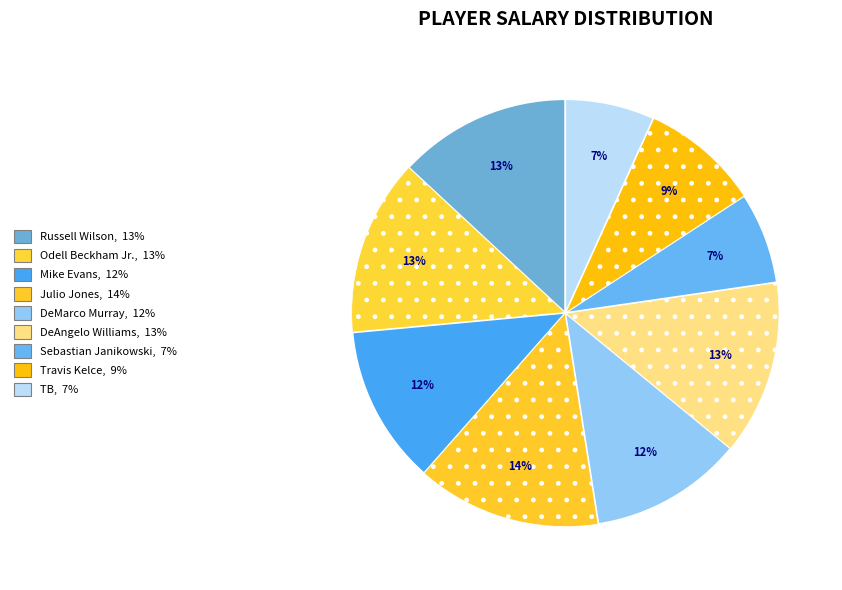

Does TB represent more than half of the total?

No